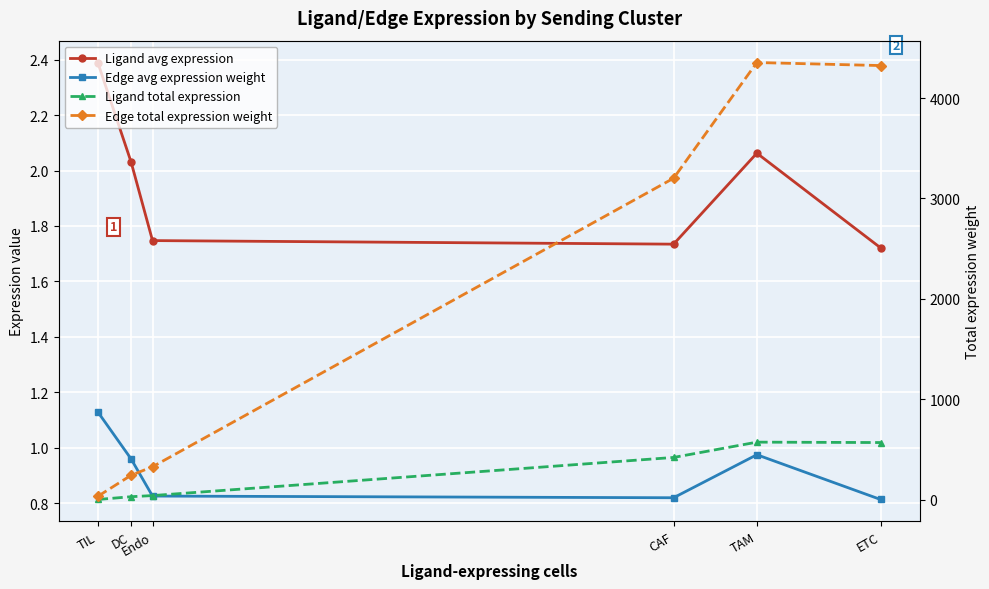

Reading left to right, transcribe all the data shown in this chart.

Ligand avg expression: 2.4	2.0	1.7	1.7	2.1	1.7
Edge avg expression weight: 1.1	1.0	0.8	0.8	1.0	0.8
Ligand total expression: 4.8	32.5	43.7	423.2	575.4	571.4
Edge total expression weight: 36.2	245.8	330.5	3201.6	4353.2	4322.9